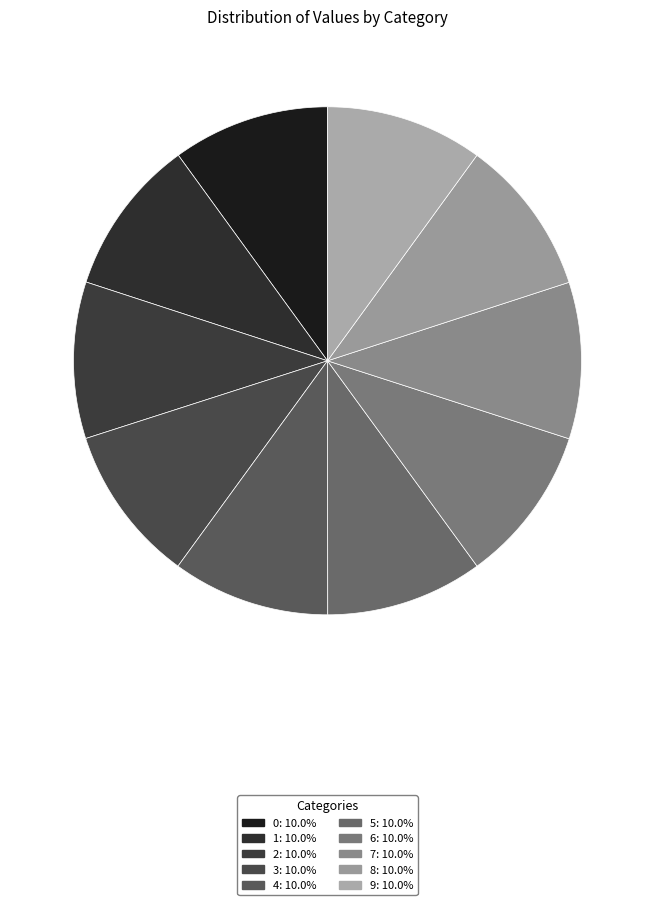

Which category has the biggest portion of the pie?

3